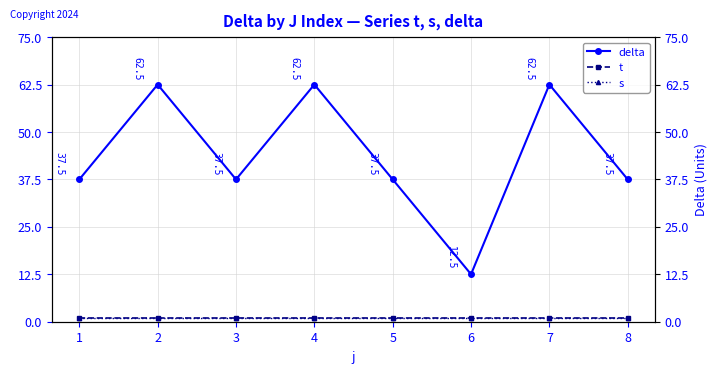

What is the total value across all series at 2?

64.5